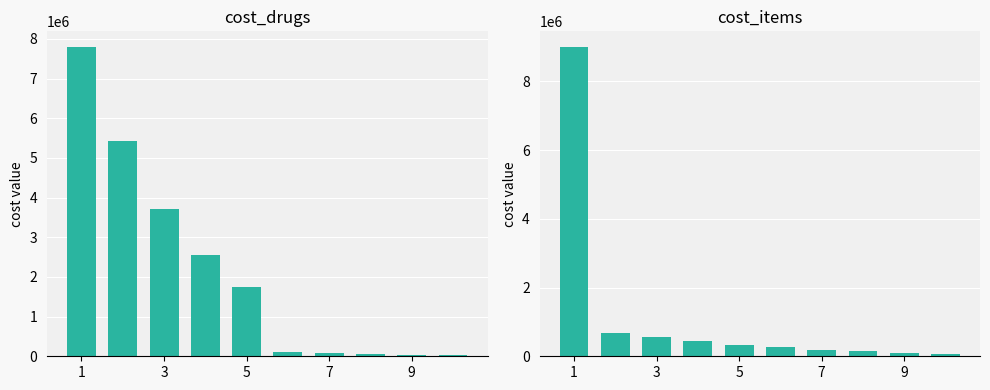

Where does the cost_drugs series first go above 1735807?

1